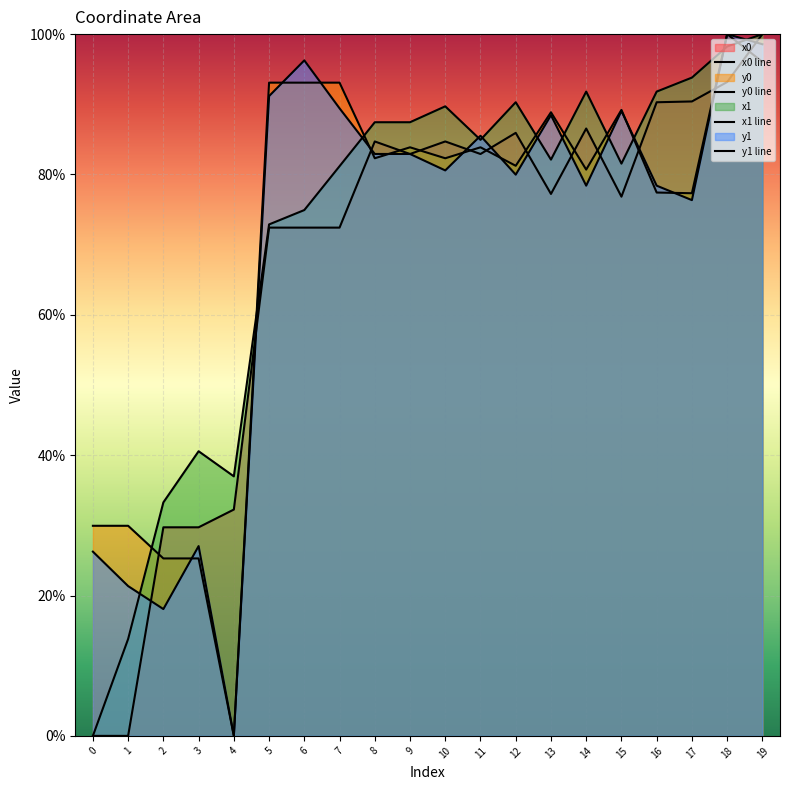

Reading left to right, what are all the values shown in this chart?

x0 line: 0.0	0.0	29.7	29.7	32.3	72.4	72.4	72.4	84.7	82.9	84.7	82.9	85.9	77.2	86.5	76.8	90.3	90.4	93.2	100.0
y0 line: 29.9	29.9	25.3	25.3	0.0	93.1	93.1	93.1	82.3	83.9	82.3	83.9	81.2	88.9	80.7	89.2	77.4	77.3	100.0	96.0
x1 line: 0.0	13.8	33.3	40.6	37.0	72.9	74.9	81.2	87.4	87.4	89.7	84.9	90.3	82.1	91.8	81.5	91.8	93.8	98.2	100.0
y1 line: 26.3	21.3	18.1	27.0	0.0	91.2	96.3	89.4	82.9	82.9	80.6	85.5	80.0	88.4	78.4	89.0	78.4	76.3	100.0	98.6